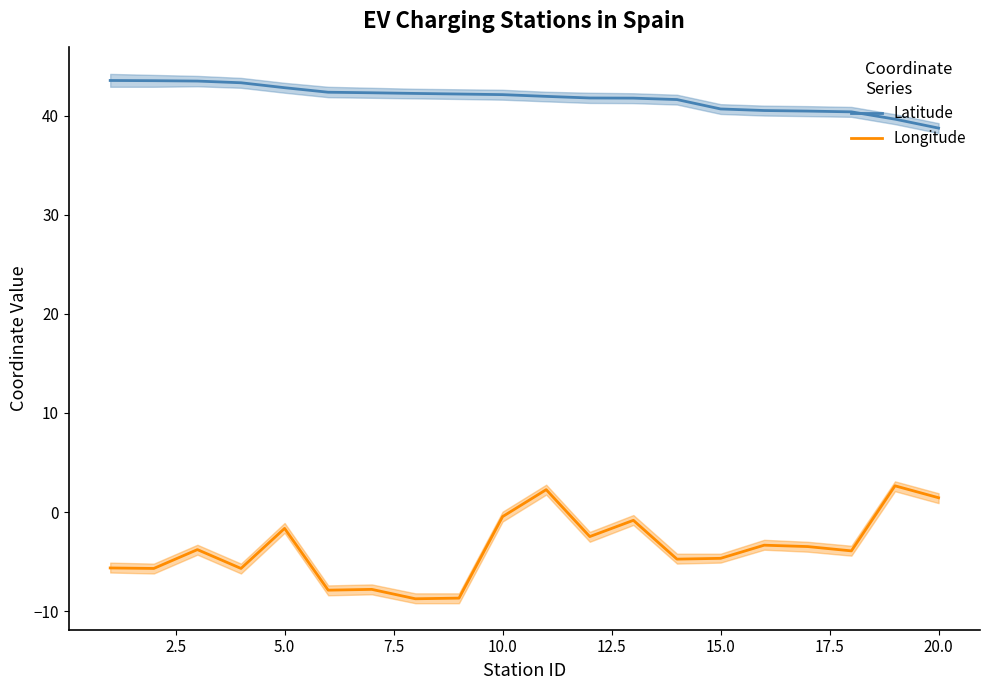

Which series has the largest range (max minus min)?

Longitude